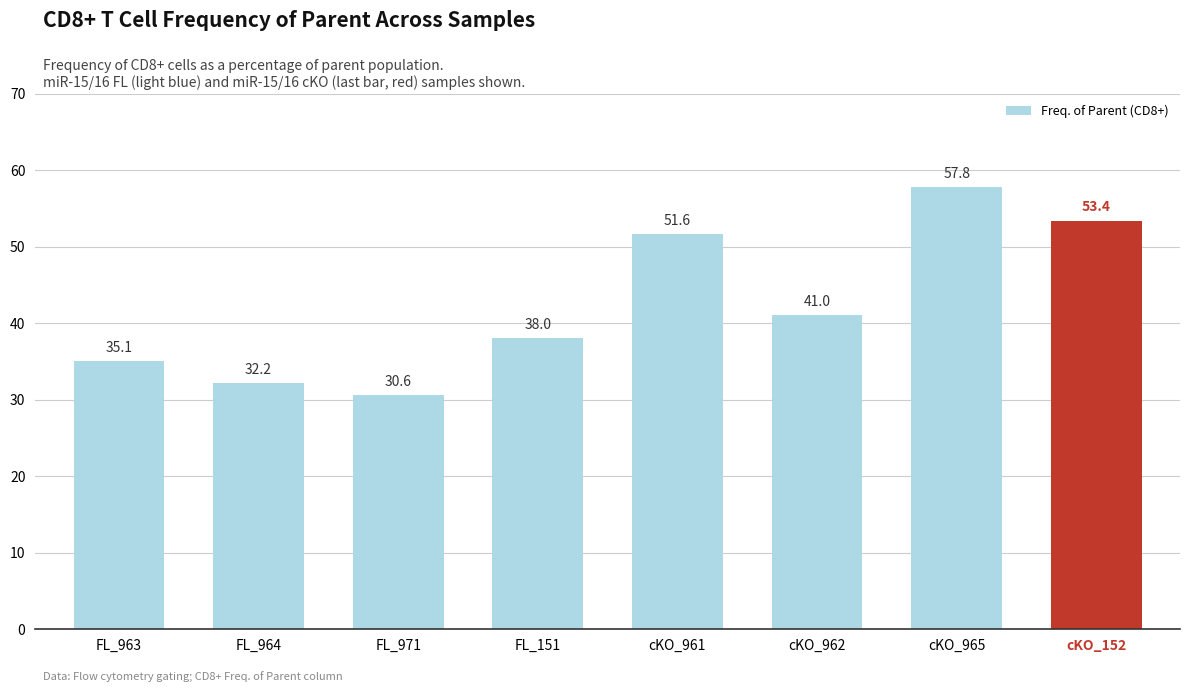

Rank the categories by value from lowest to highest.

FL_971, FL_964, FL_963, FL_151, cKO_962, cKO_961, cKO_152, cKO_965